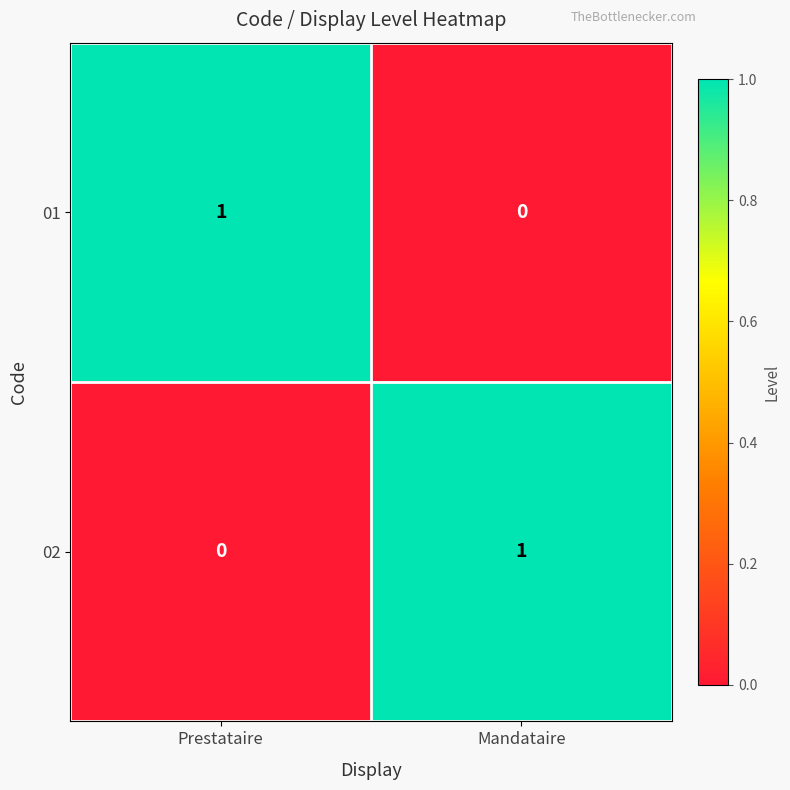

List the labels in order of 01 value, largest first.

Prestataire, Mandataire